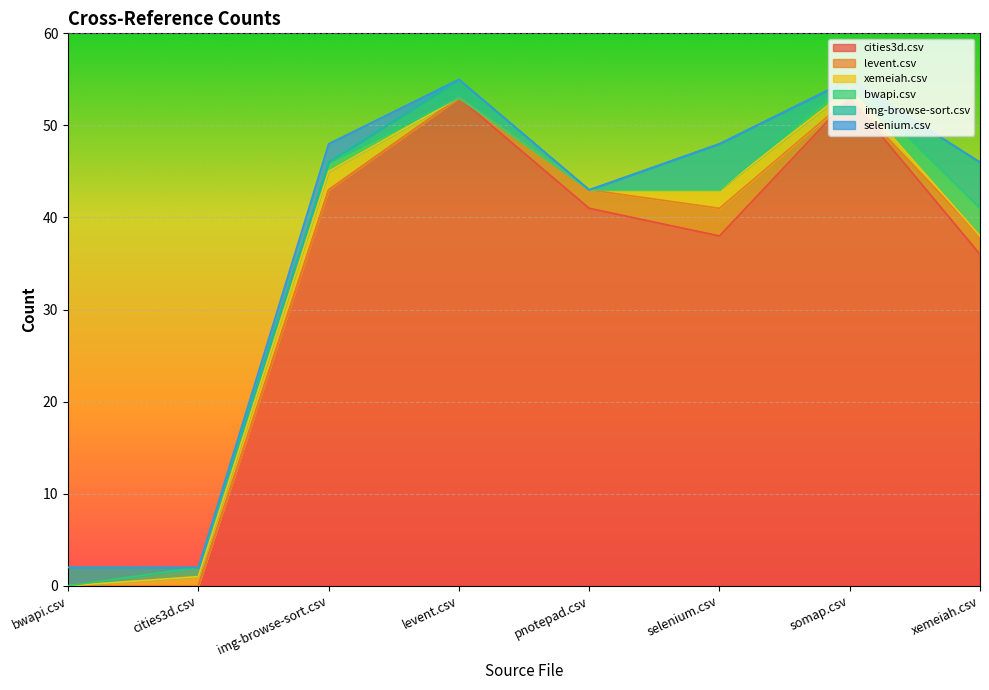

Where is the first local maximum for cities3d.csv?

levent.csv